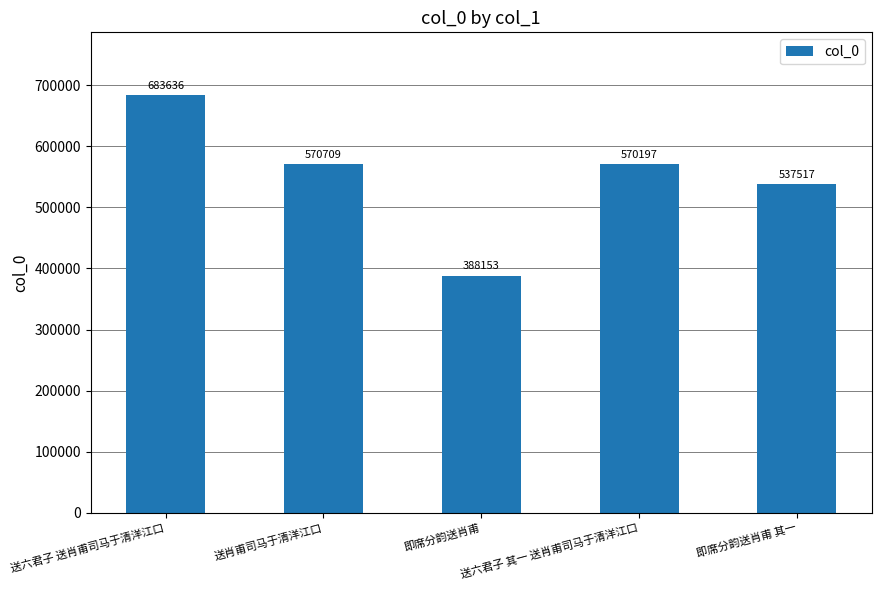

Rank the categories by value from highest to lowest.

送六君子 送肖甫司马于清洋江口, 送肖甫司马于清洋江口, 送六君子 其一 送肖甫司马于清洋江口, 即席分韵送肖甫 其一, 即席分韵送肖甫